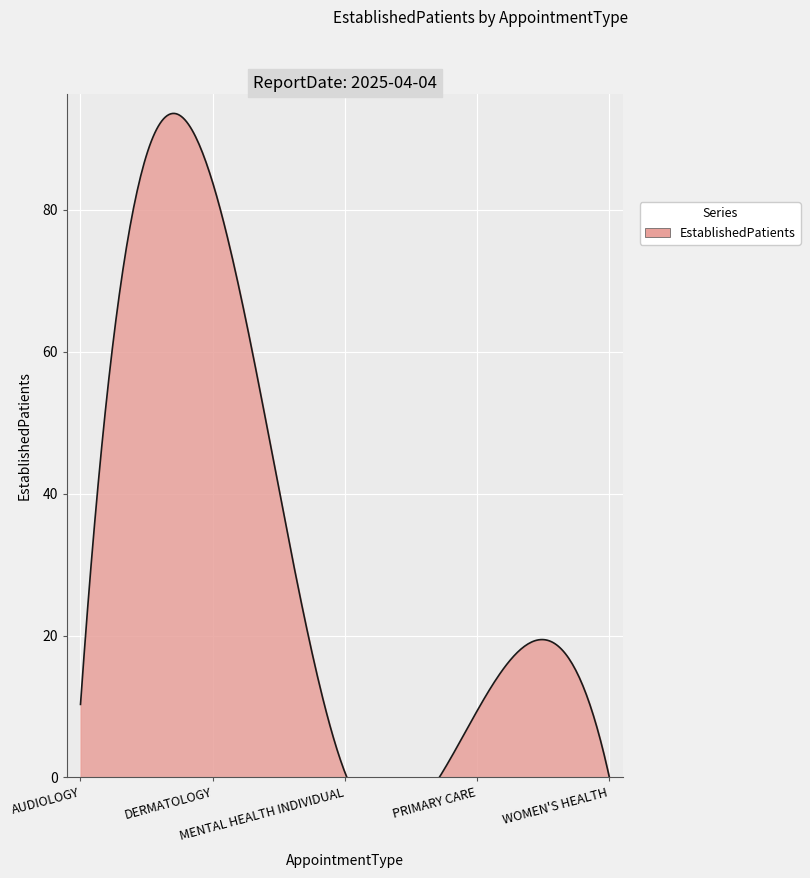

What is the label of the 2nd point from the left?

DERMATOLOGY